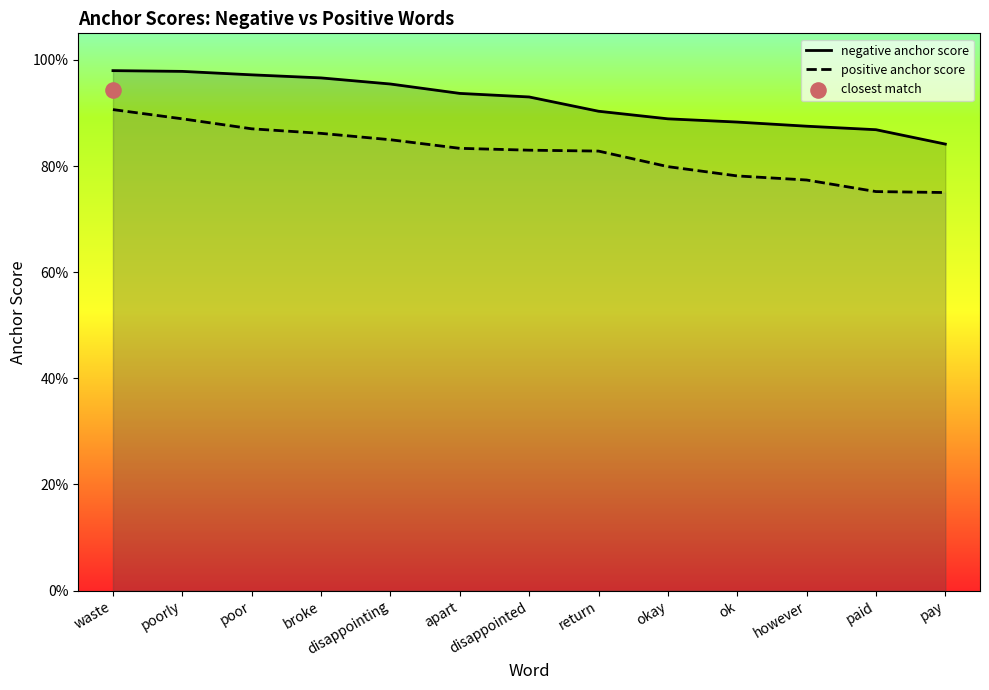

Is the value of positive anchor score at ok greater than the value of negative anchor score at apart?

No